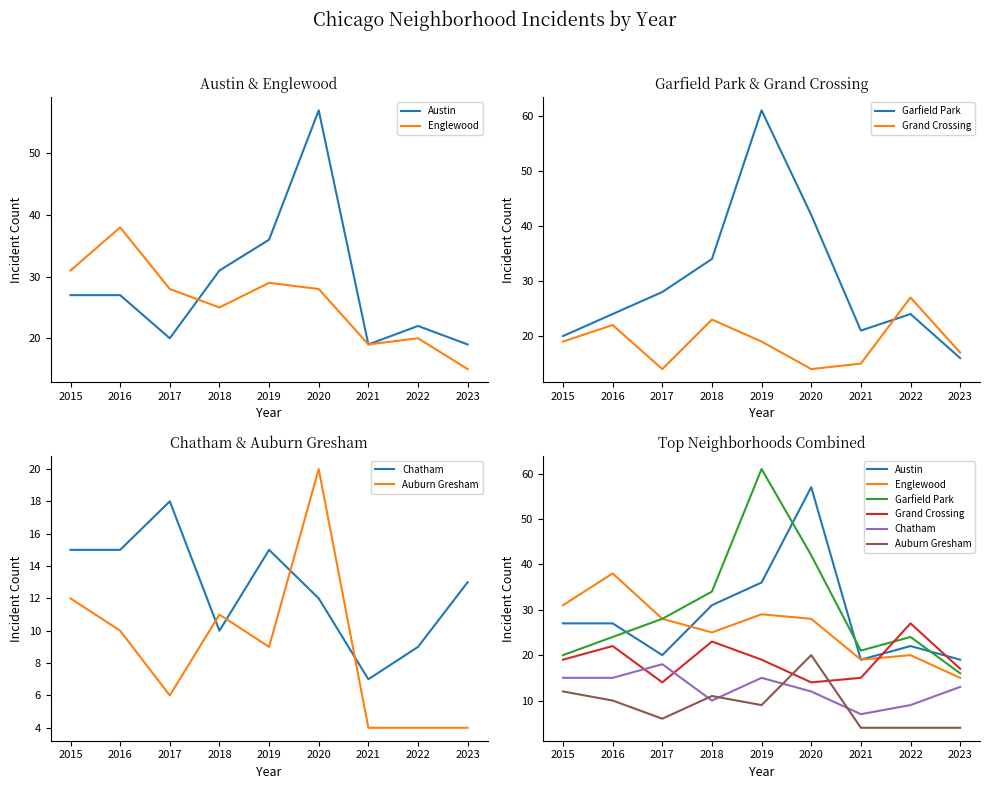

True or false: Auburn Gresham and Englewood intersect in this chart.

False